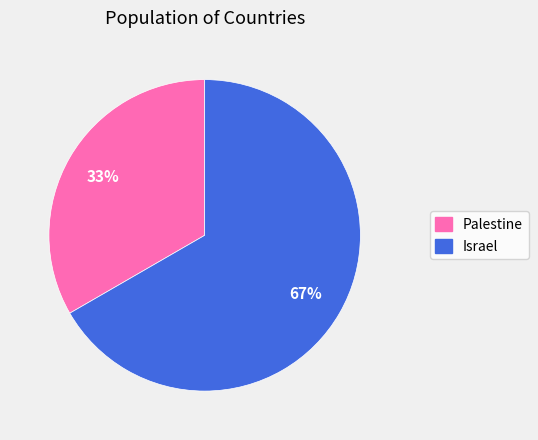

Is there a majority slice in this chart?

Yes